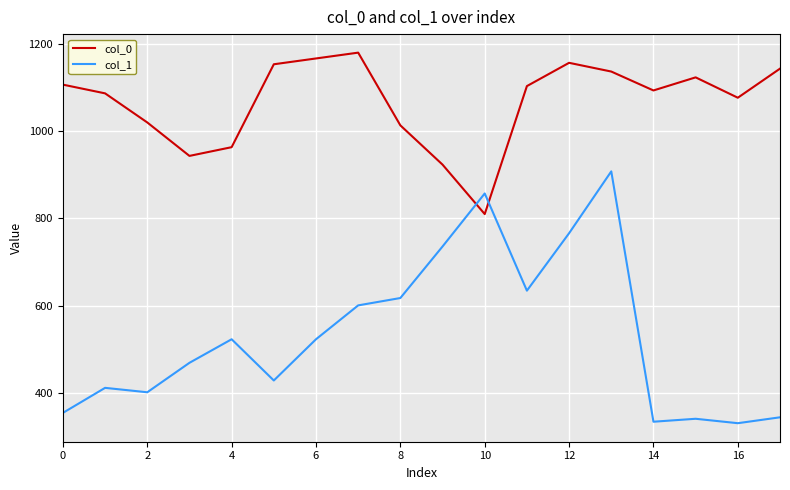

True or false: col_0 and col_1 cross at least once.

True